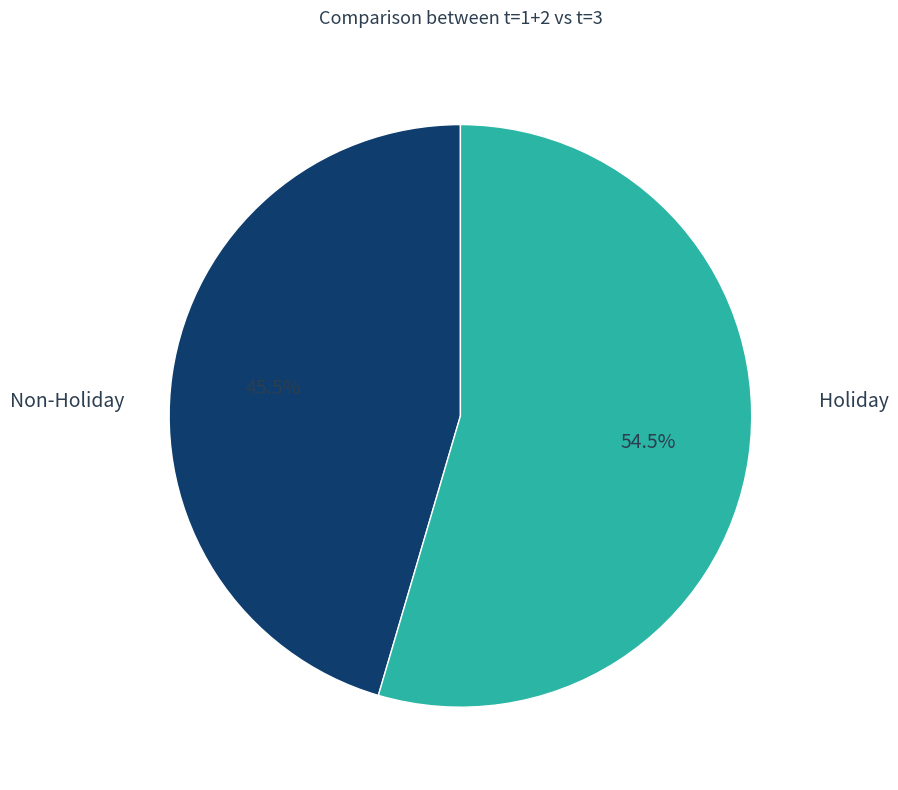

Combined, what portion of the pie is Non-Holiday and Holiday?

100.0%